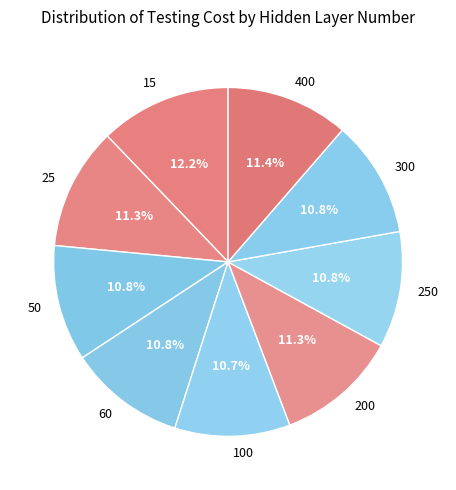

To the nearest percent, what portion does 400 represent?

11%